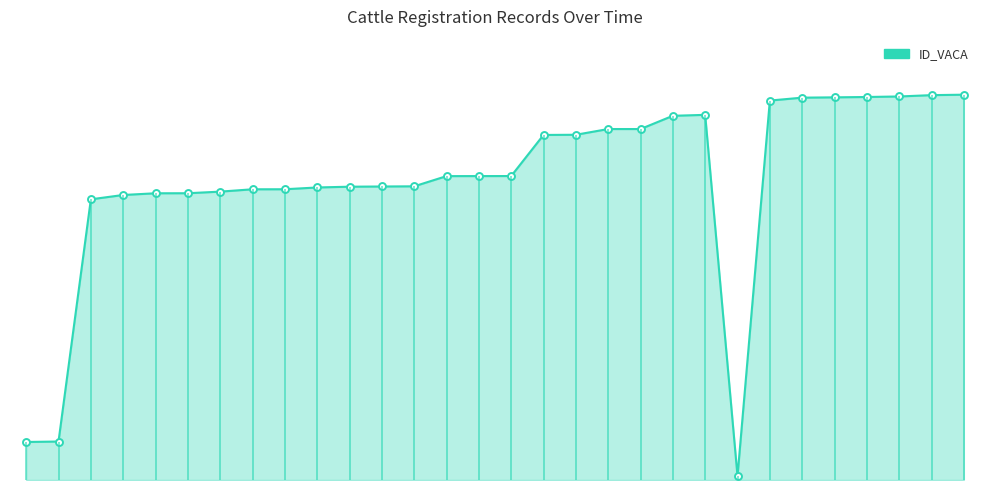

What is the difference between the values at 23 and 11?

2459